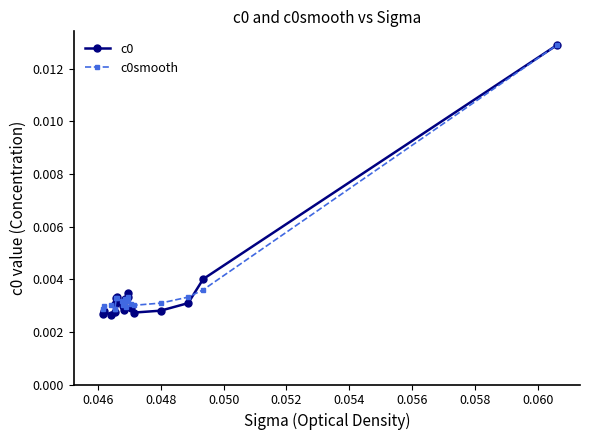

True or false: c0smooth has more than 2 interior local peaks.

True